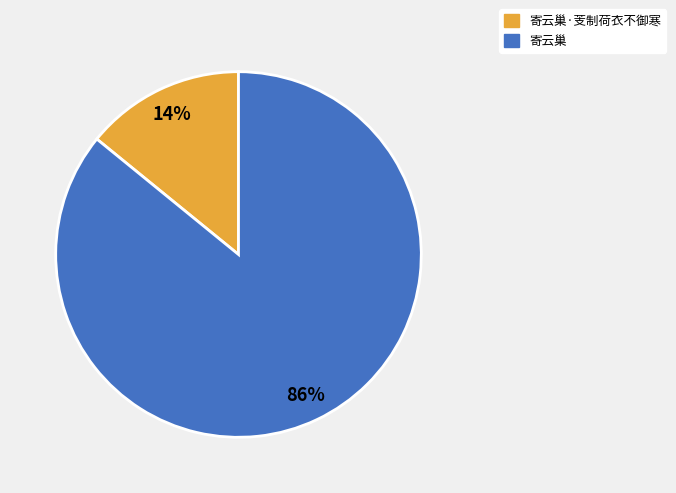

To the nearest percent, what is the average slice percentage?

50%